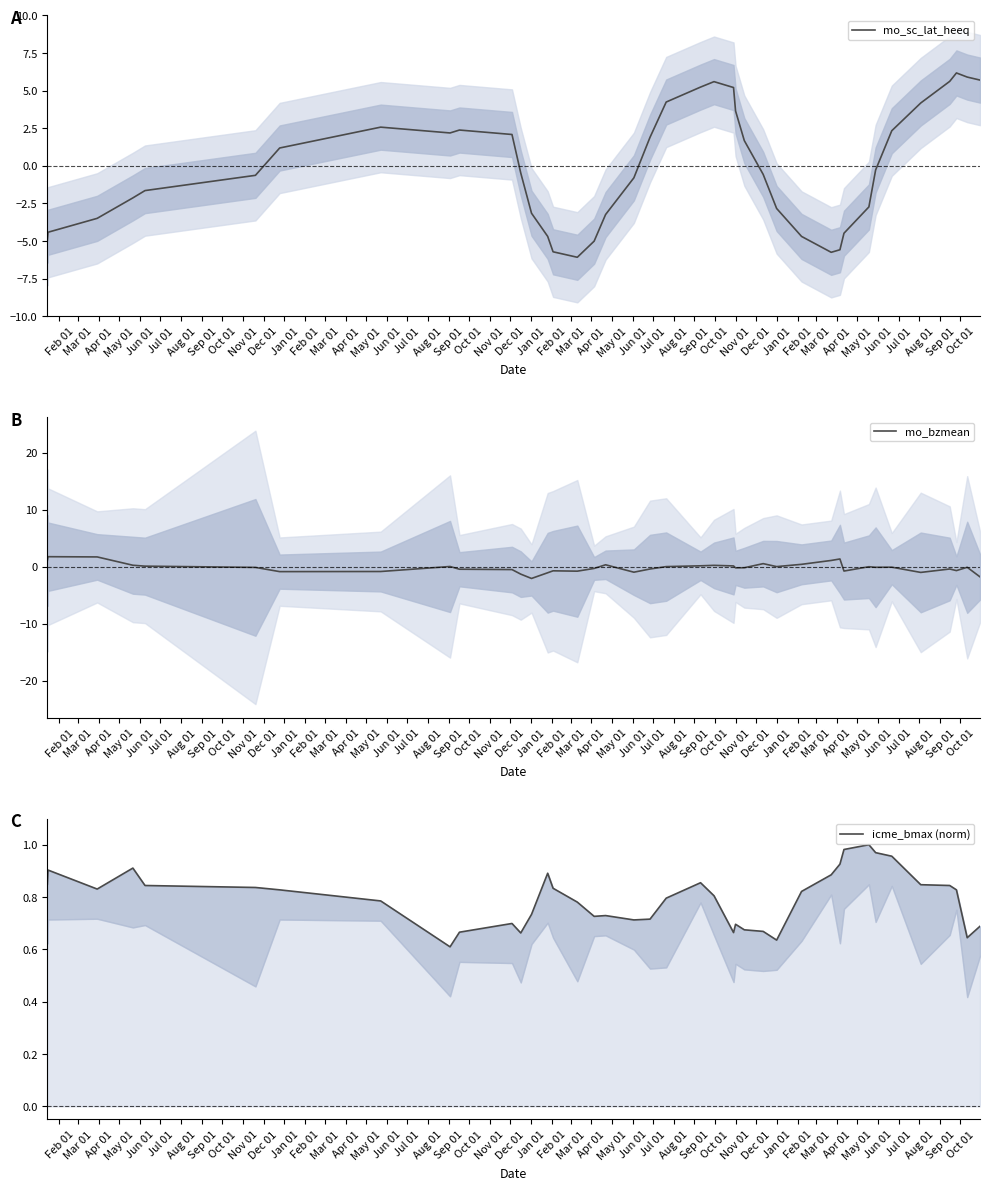

Rank the series by their maximum value, from highest to lowest.

mo_sc_lat_heeq, mo_bzmean, icme_bmax (norm)